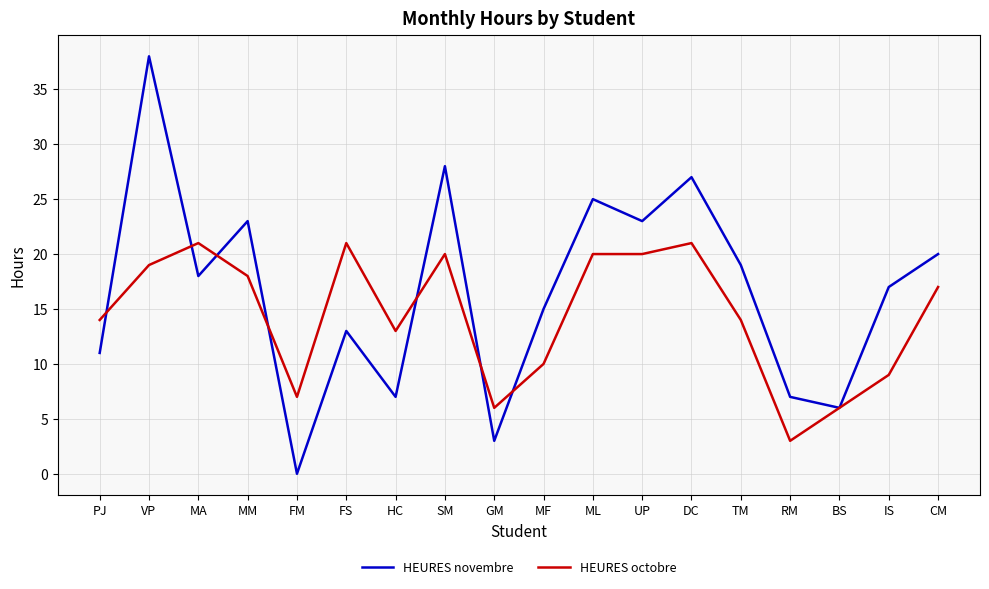

Reading left to right, extract all data points from this chart.

HEURES novembre: PJ=11	VP=38	MA=18	MM=23	FM=0	FS=13	HC=7	SM=28	GM=3	MF=15	ML=25	UP=23	DC=27	TM=19	RM=7	BS=6	IS=17	CM=20
HEURES octobre: PJ=14	VP=19	MA=21	MM=18	FM=7	FS=21	HC=13	SM=20	GM=6	MF=10	ML=20	UP=20	DC=21	TM=14	RM=3	BS=6	IS=9	CM=17